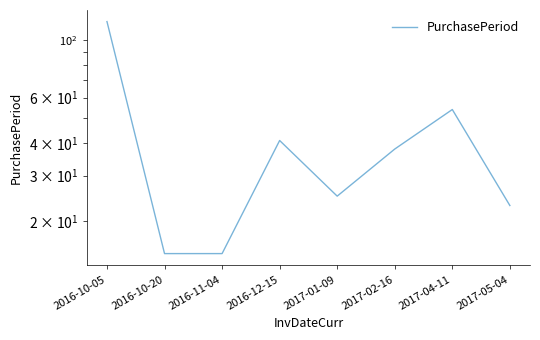

Reading right to left, transcribe all the data shown in this chart.

2017-05-04=23	2017-04-11=54	2017-02-16=38	2017-01-09=25	2016-12-15=41	2016-11-04=15	2016-10-20=15	2016-10-05=118